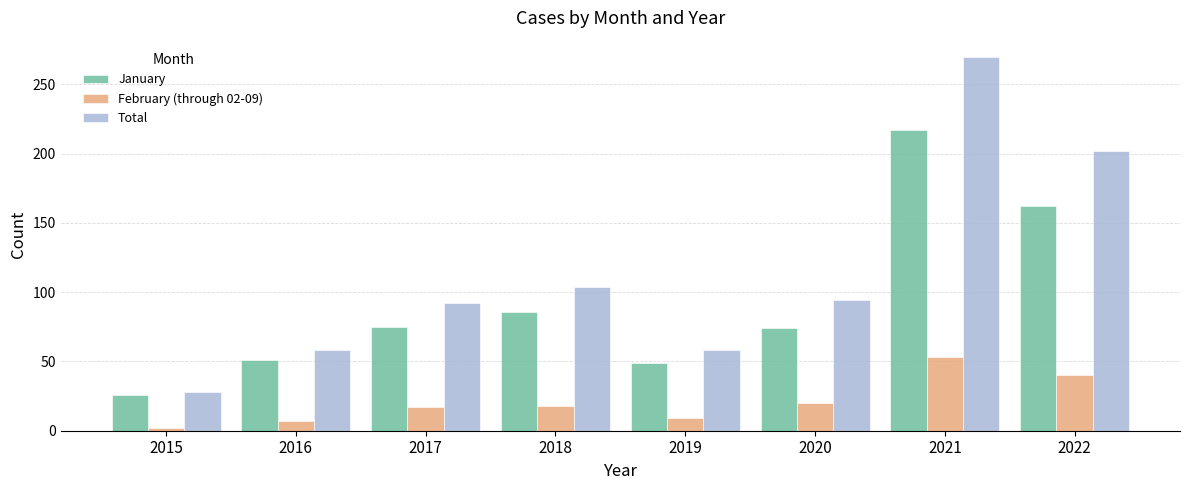

List the series in order of their overall mean, highest first.

Total, January, February (through 02-09)